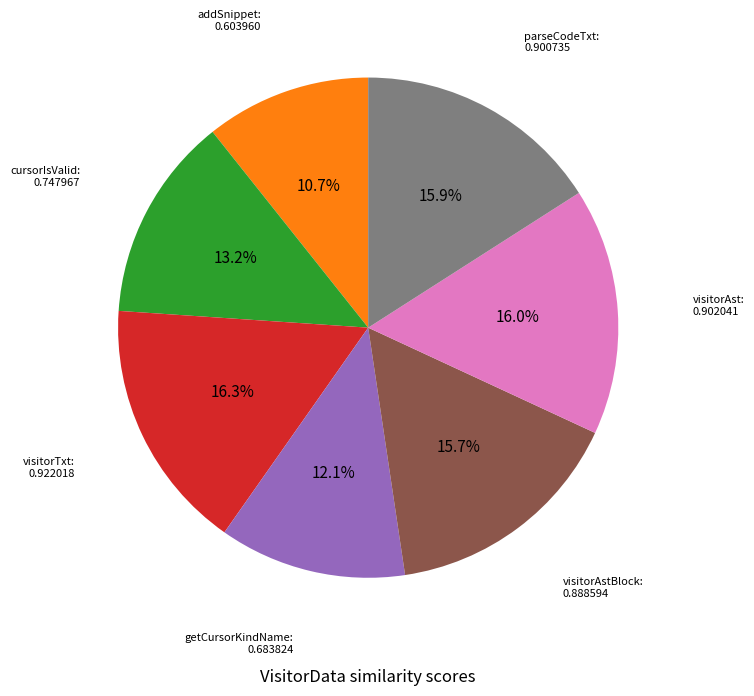

How many segments does this pie chart have?

7